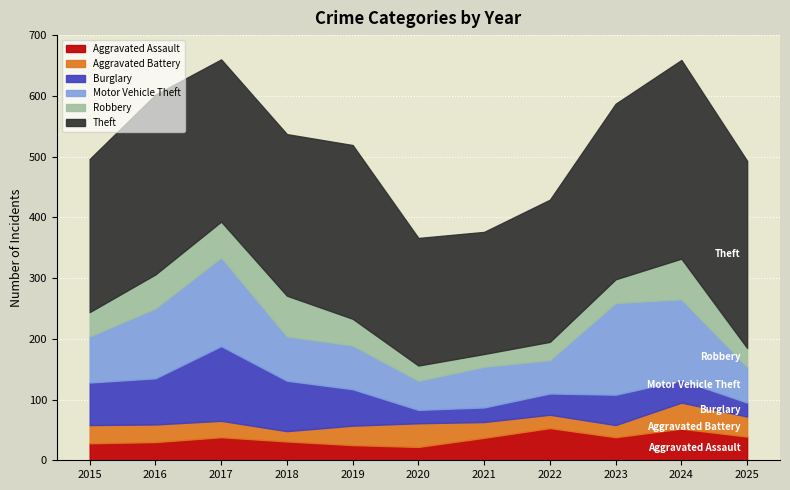

What is the value of the Aggravated Battery point at the 7th from the left?

26